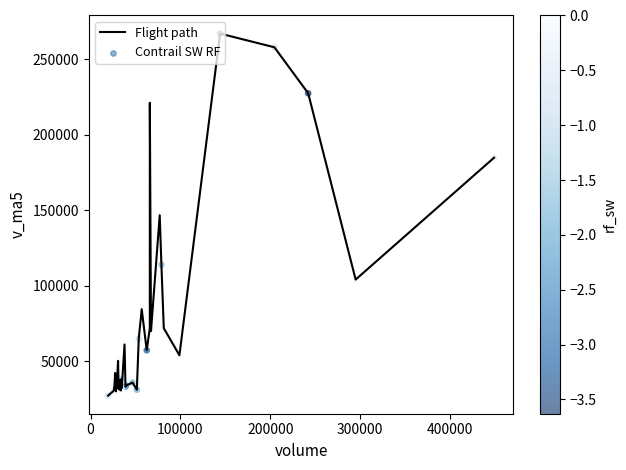

What is the difference between the maximum and minimum values?

239694.8